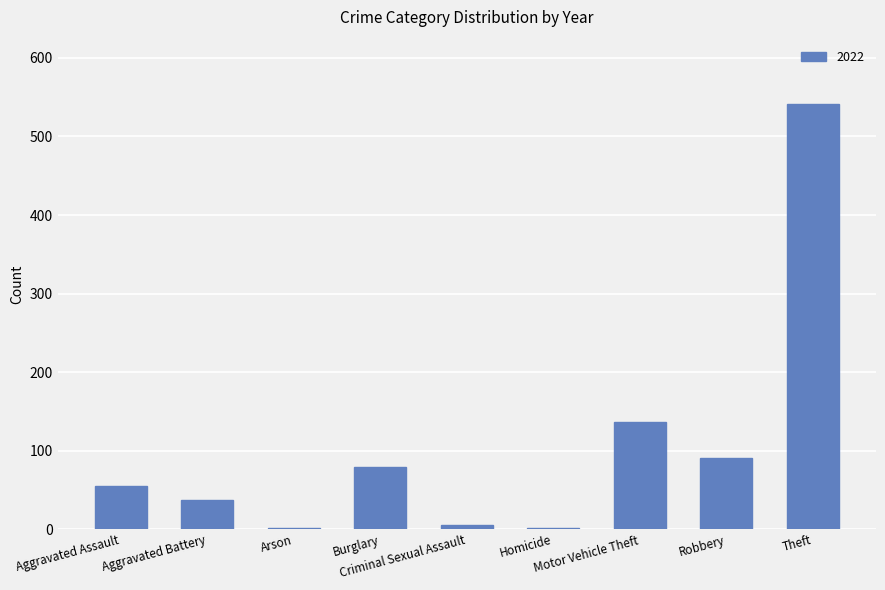

What is the sum of all values?

948